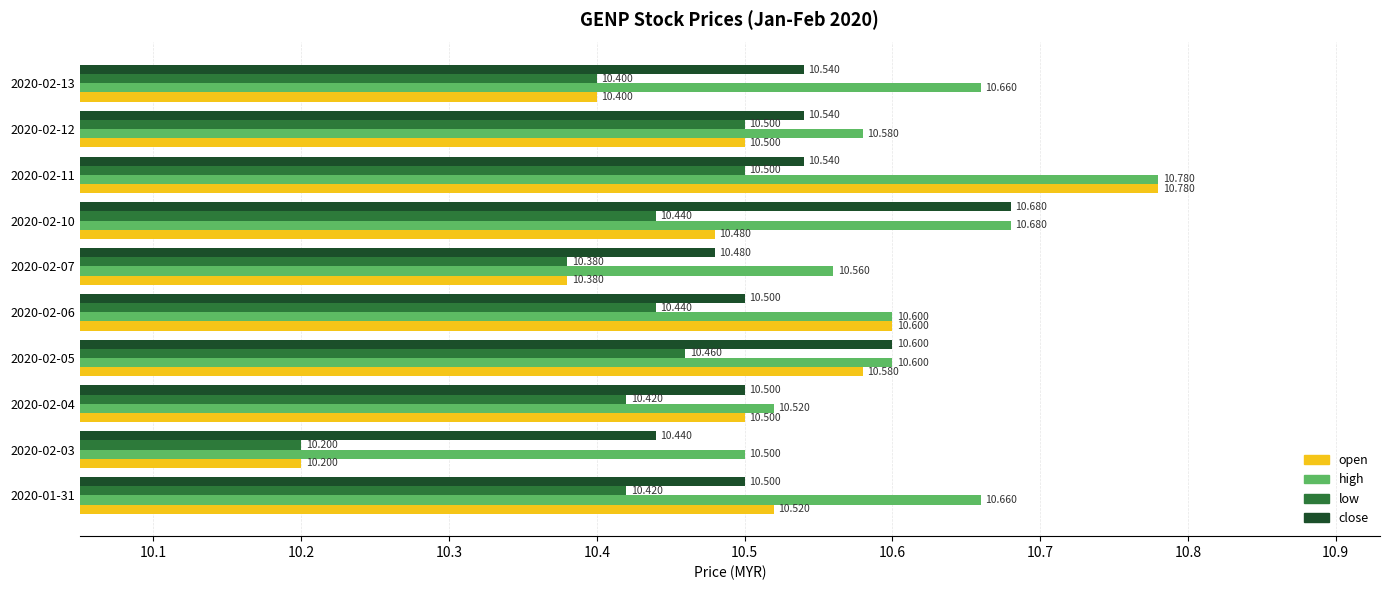

Rank the series by their average value, from lowest to highest.

low, open, close, high